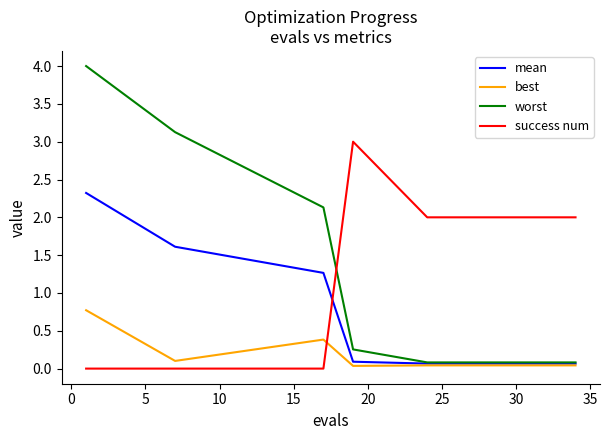

True or false: success num and best cross at least once.

True